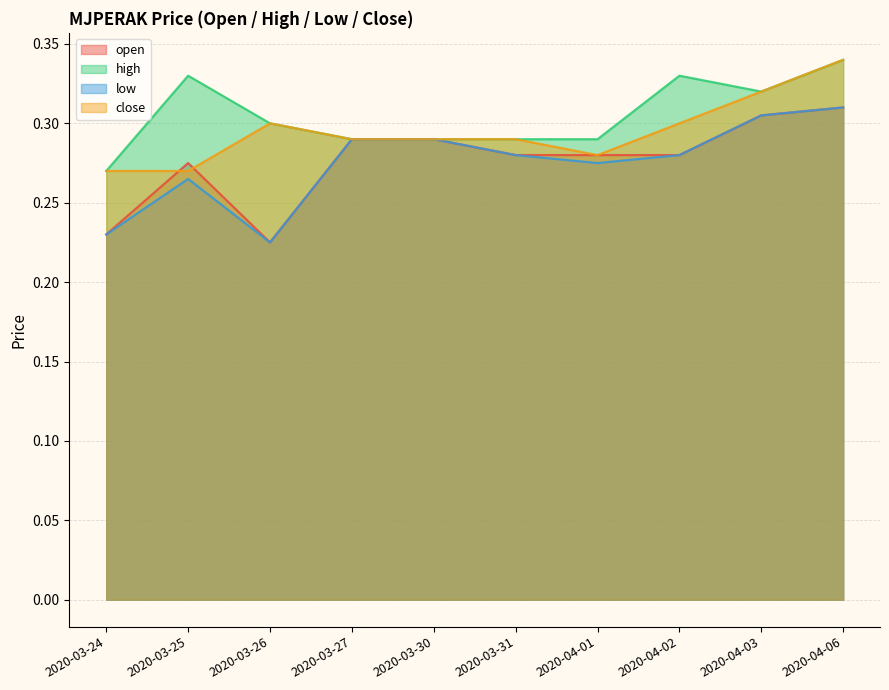

What is the difference between the maximum and minimum values in the high series?

0.1